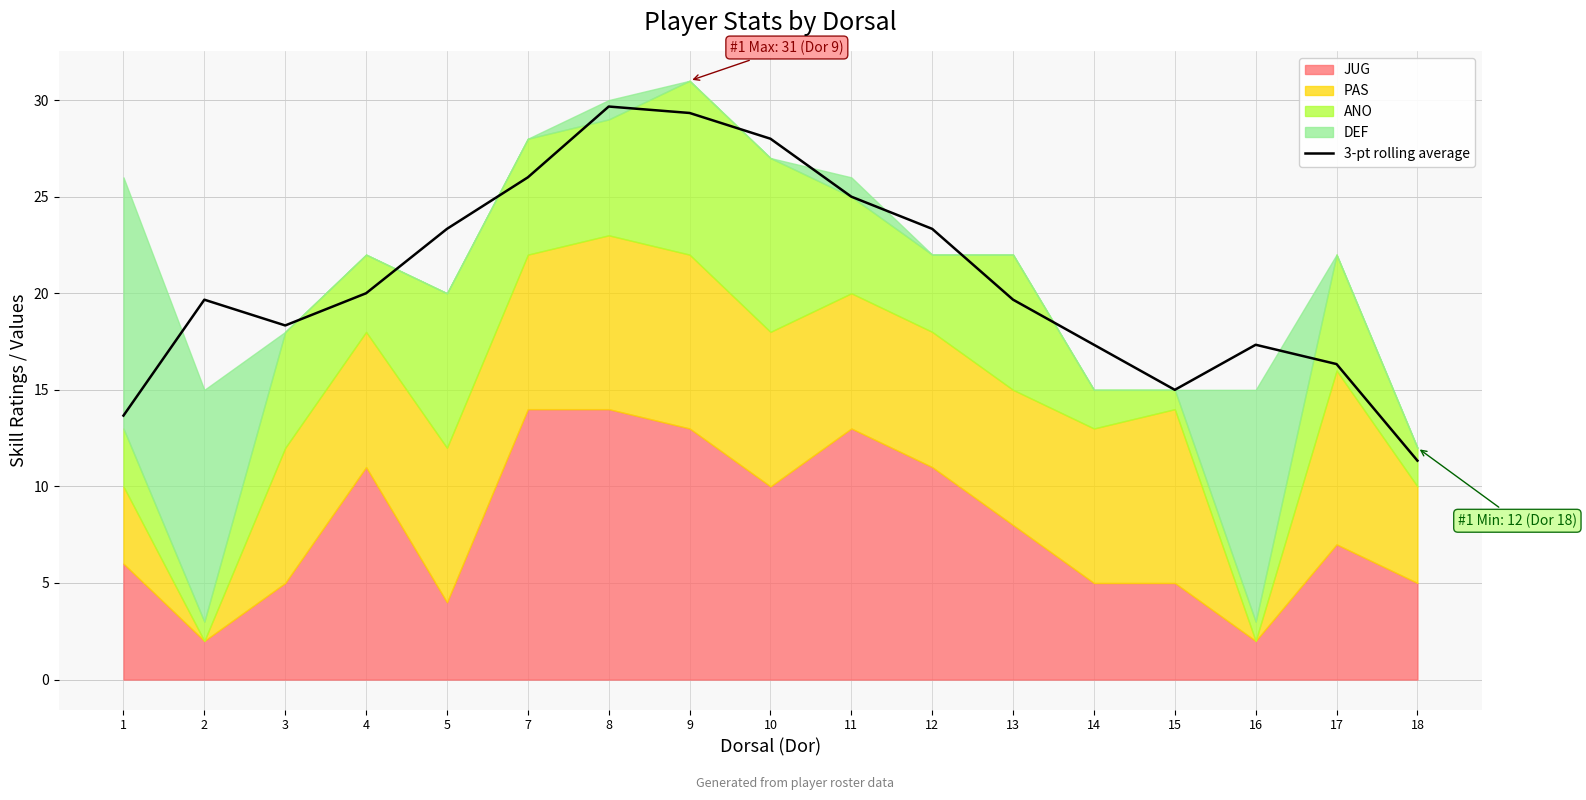

Is it true that the value at 3 is 8.5?

False